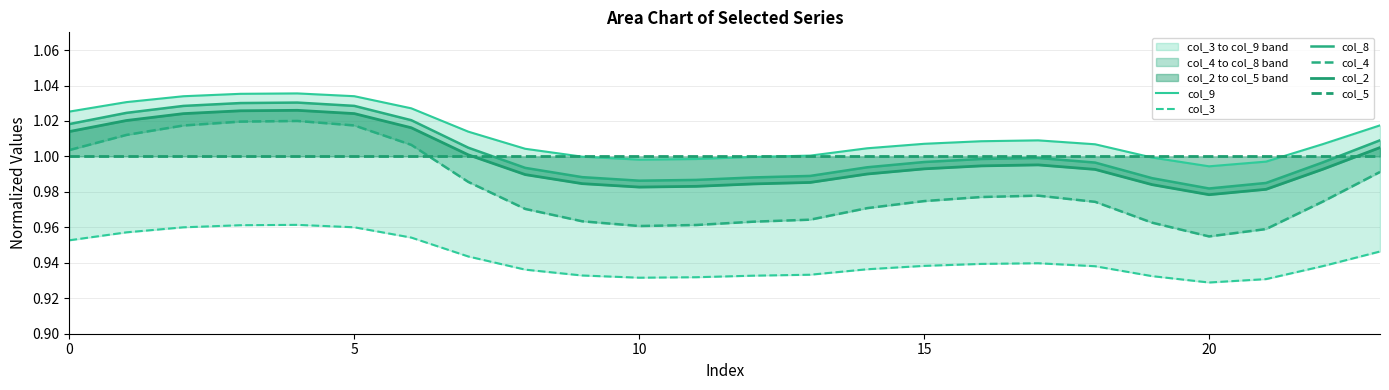

Reading left to right, extract all data points from this chart.

col_9: 1.0	1.0	1.0	1.0	1.0	1.0	1.0	1.0	1.0	1.0	1.0	1.0	1.0	1.0	1.0	1.0	1.0	1.0	1.0	1.0	1.0	1.0	1.0	1.0
col_3: 1.0	1.0	1.0	1.0	1.0	1.0	1.0	0.9	0.9	0.9	0.9	0.9	0.9	0.9	0.9	0.9	0.9	0.9	0.9	0.9	0.9	0.9	0.9	0.9
col_8: 1.0	1.0	1.0	1.0	1.0	1.0	1.0	1.0	1.0	1.0	1.0	1.0	1.0	1.0	1.0	1.0	1.0	1.0	1.0	1.0	1.0	1.0	1.0	1.0
col_4: 1.0	1.0	1.0	1.0	1.0	1.0	1.0	1.0	1.0	1.0	1.0	1.0	1.0	1.0	1.0	1.0	1.0	1.0	1.0	1.0	1.0	1.0	1.0	1.0
col_2: 1.0	1.0	1.0	1.0	1.0	1.0	1.0	1.0	1.0	1.0	1.0	1.0	1.0	1.0	1.0	1.0	1.0	1.0	1.0	1.0	1.0	1.0	1.0	1.0
col_5: 1.0	1.0	1.0	1.0	1.0	1.0	1.0	1.0	1.0	1.0	1.0	1.0	1.0	1.0	1.0	1.0	1.0	1.0	1.0	1.0	1.0	1.0	1.0	1.0